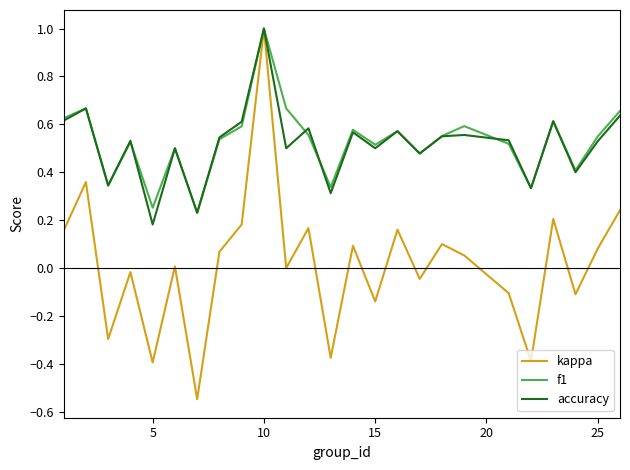

Which series has the widest spread of values?

kappa